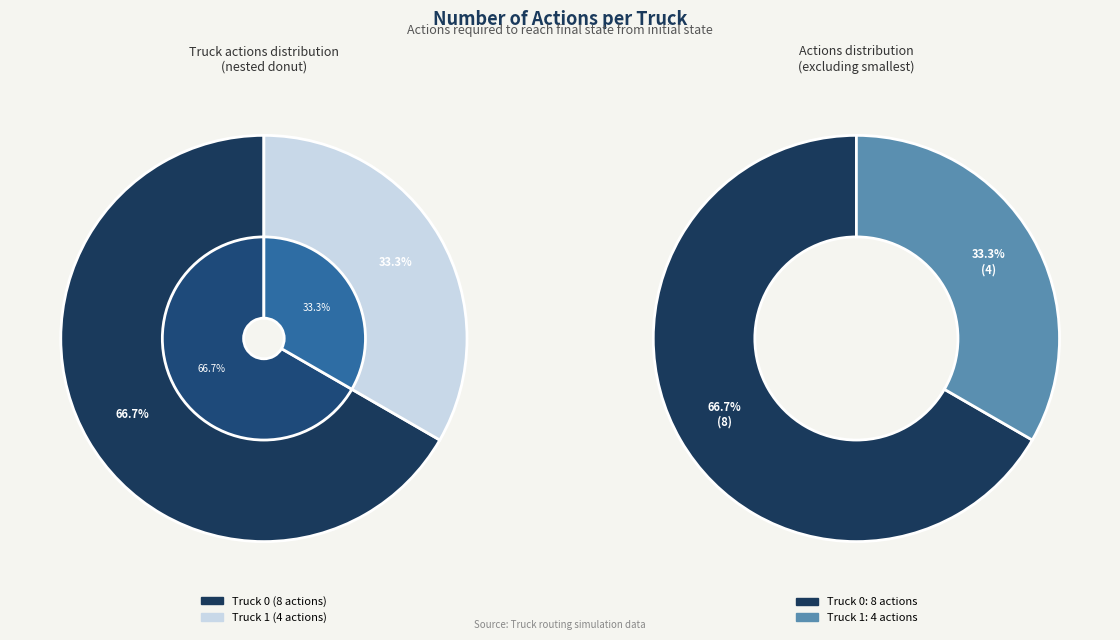

Is it true that Truck 0 is 67% of the pie?

True